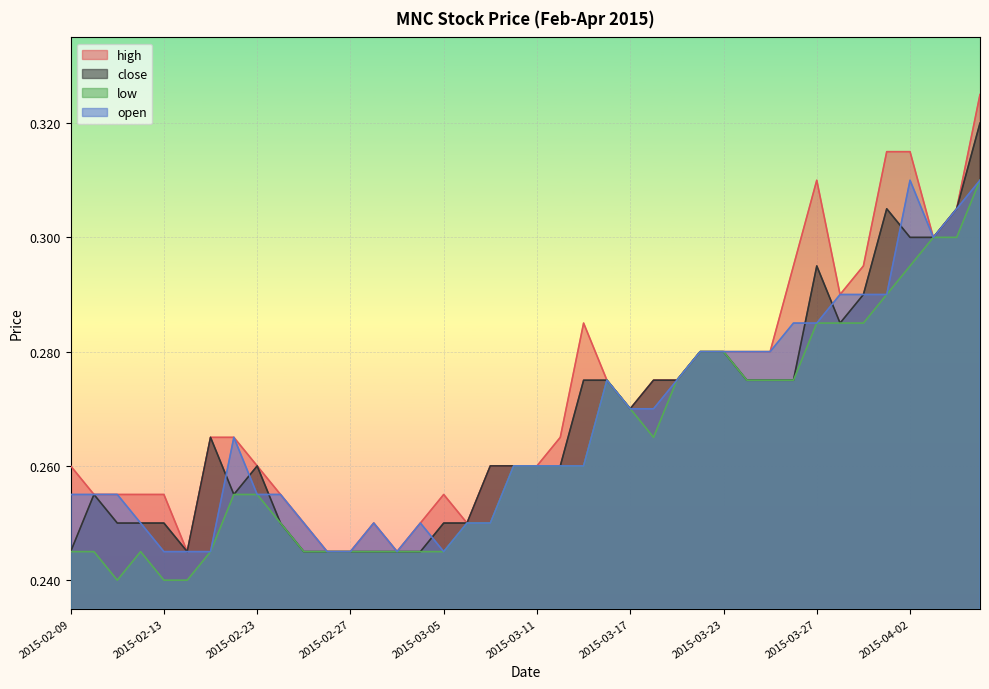

Which series has the largest total across all categories?

high